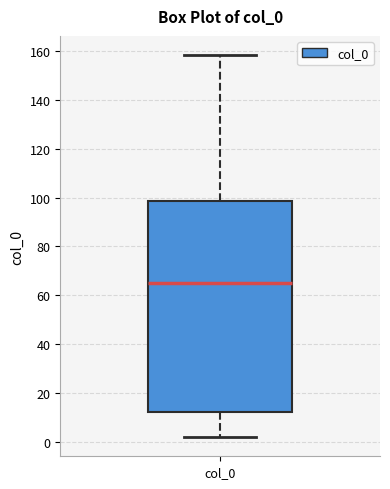

Transcribe this box plot: give where the median line is, the range the box spans, and where the two whiskers end, as read against the y-axis. The values are not printed on the chart, so give them approximately, as read against the axis.

median 66, box 12 to 98, whiskers 2 to 158